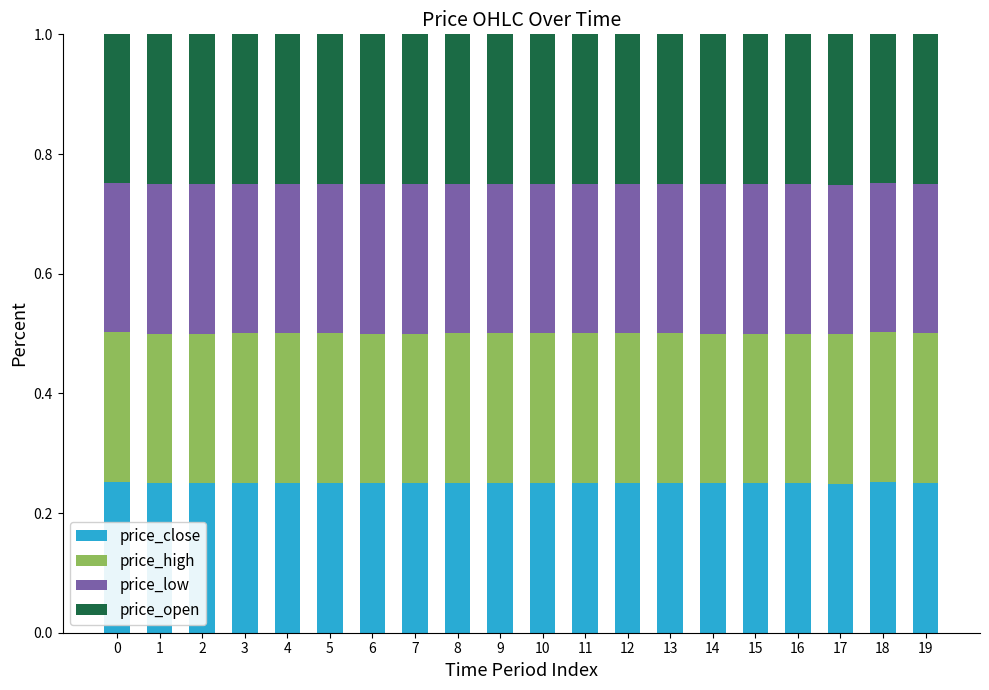

What is the total value across all series at 1?

1.0